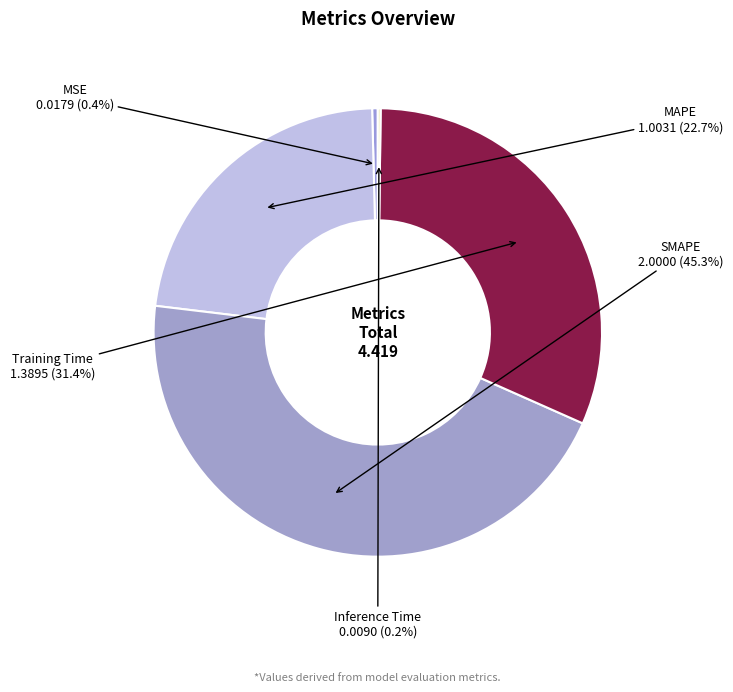

Between Training Time and MAPE, which is larger?

Training Time